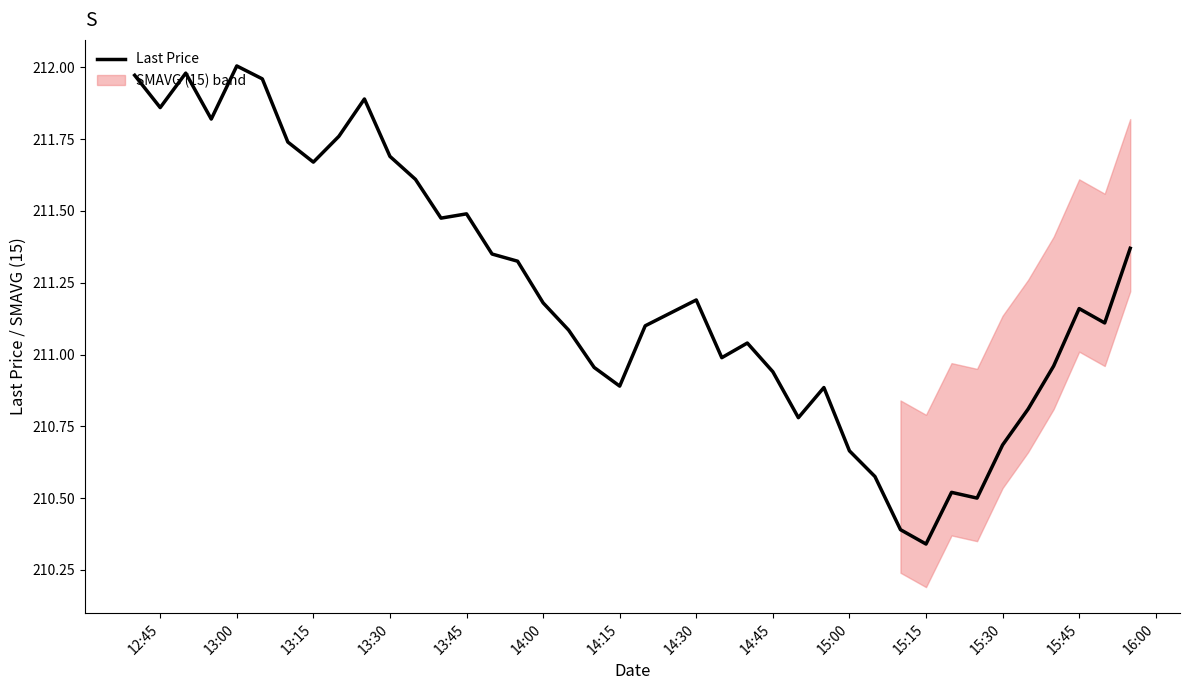

True or false: Last Price has a value of 73.2 at 14:30.

False